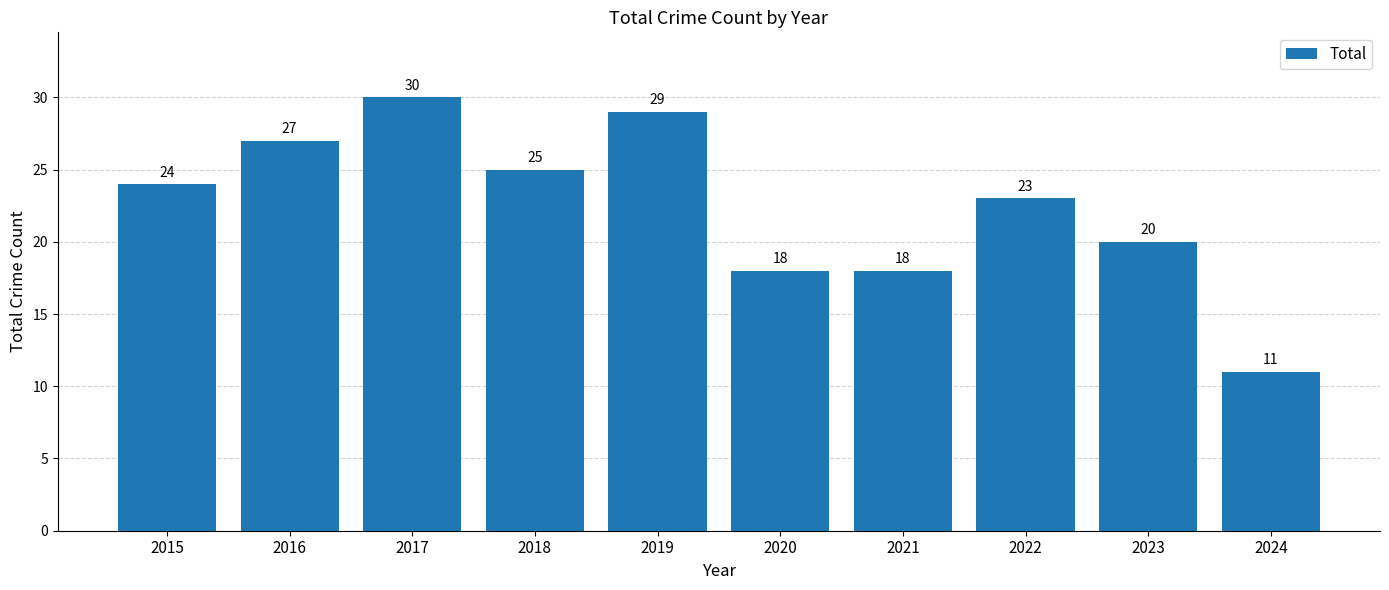

What is the value of the 2nd bar from the left?

27